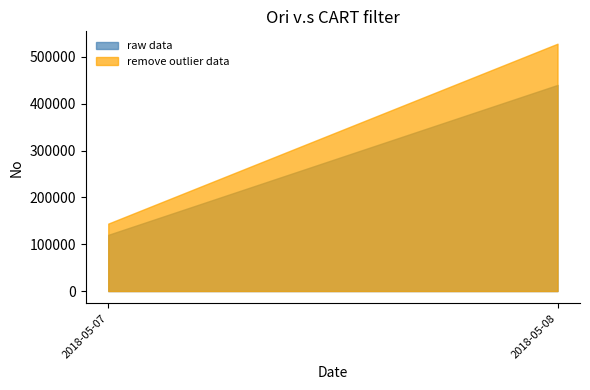

What is the greatest value displayed?

528000